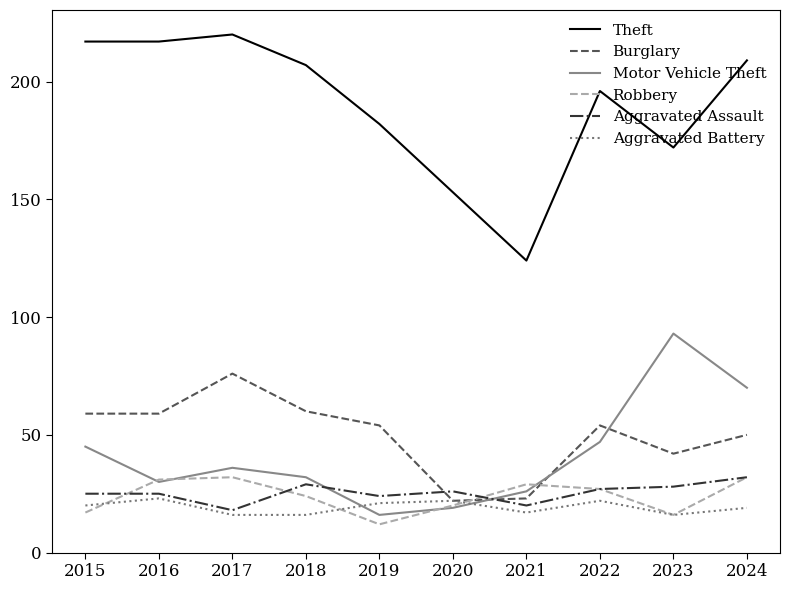

Is this an area chart (filled region under the line)?

No